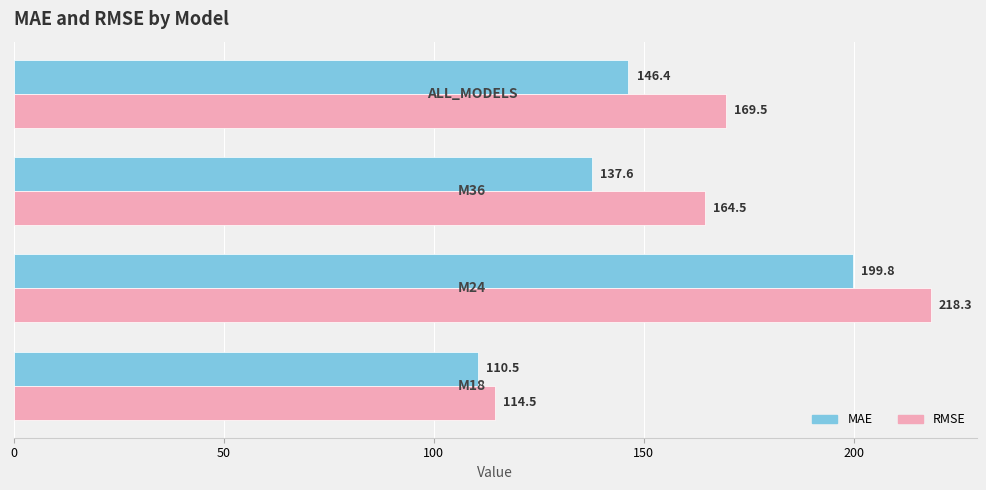

Which series has the largest range (max minus min)?

RMSE